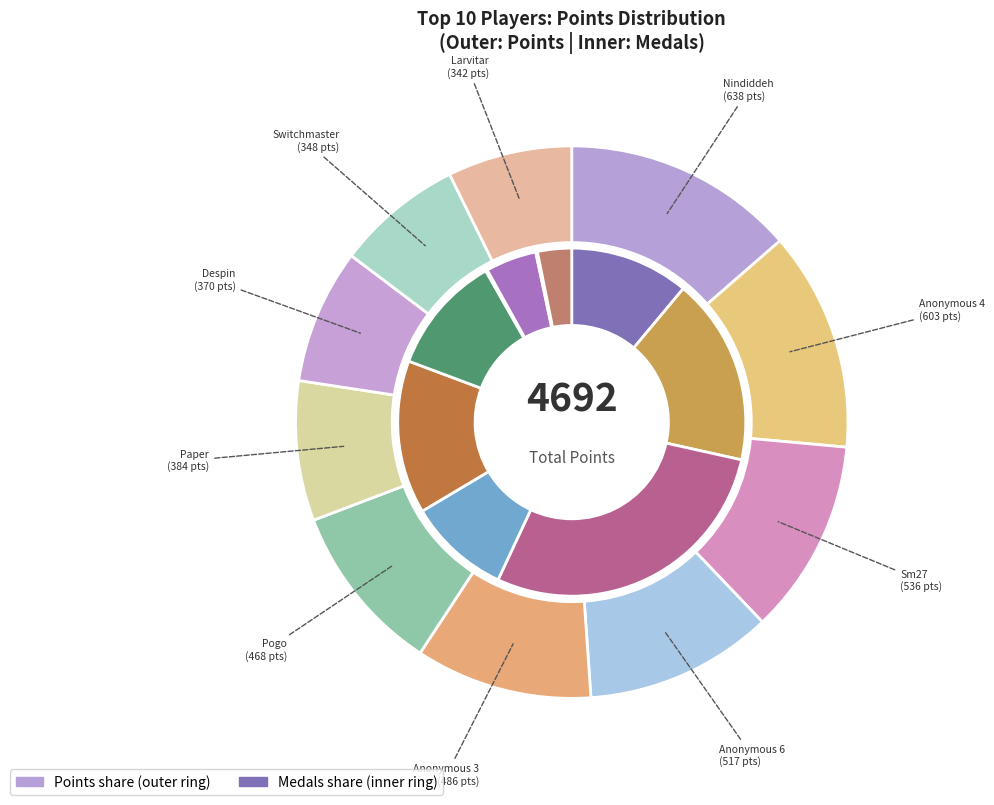

Is there any slice that represents more than half of the pie?

No